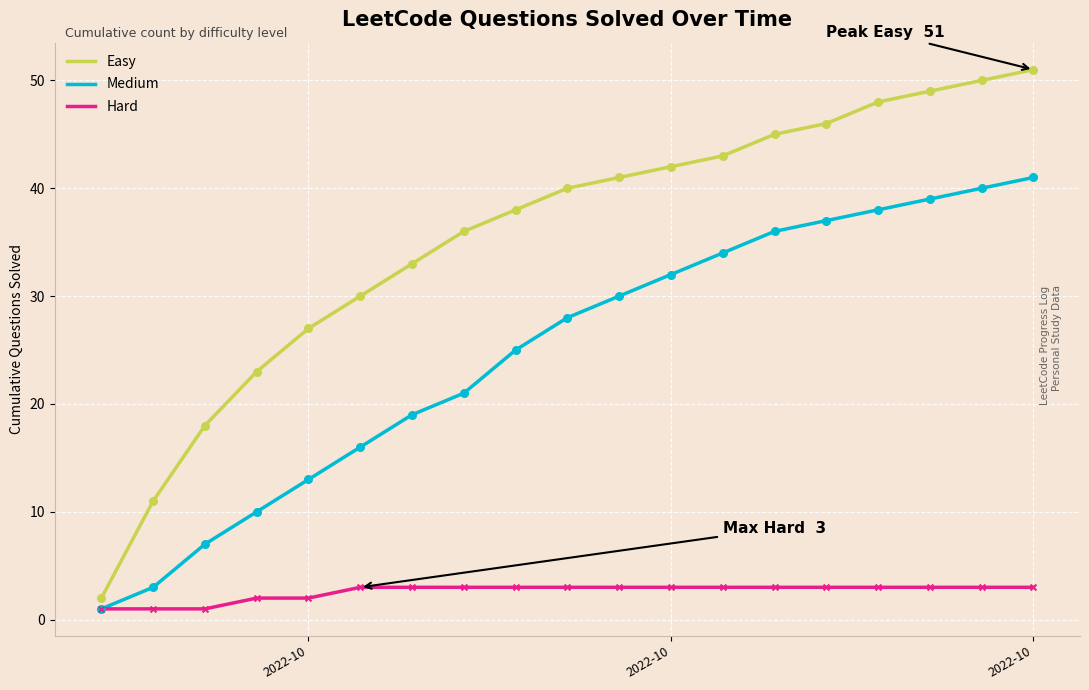

Which series has the largest total across all categories?

Easy